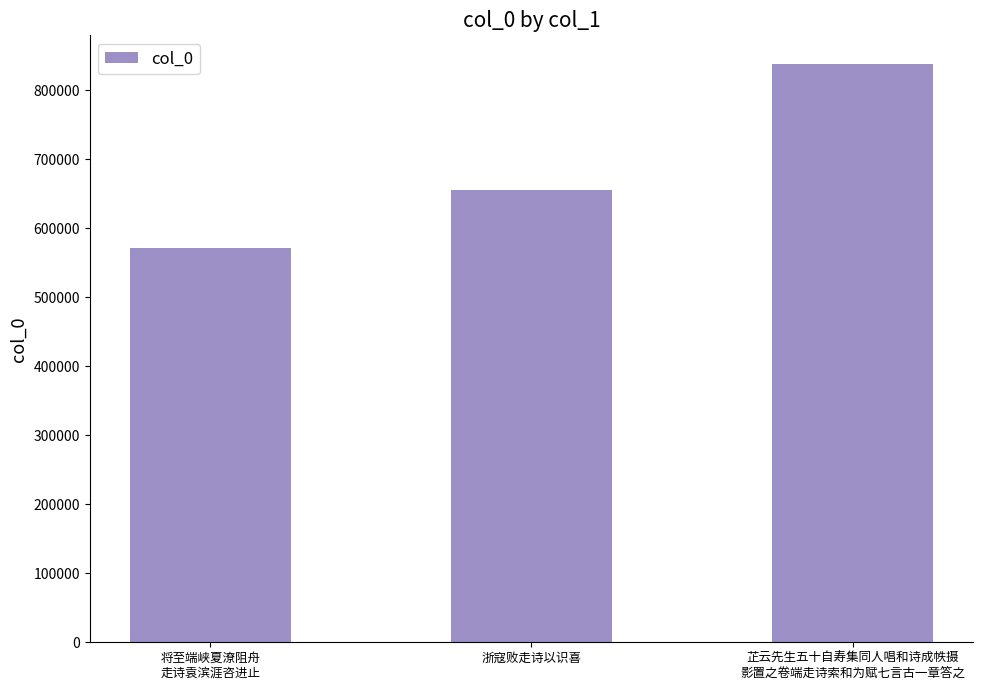

How many categories are shown in the chart?

3